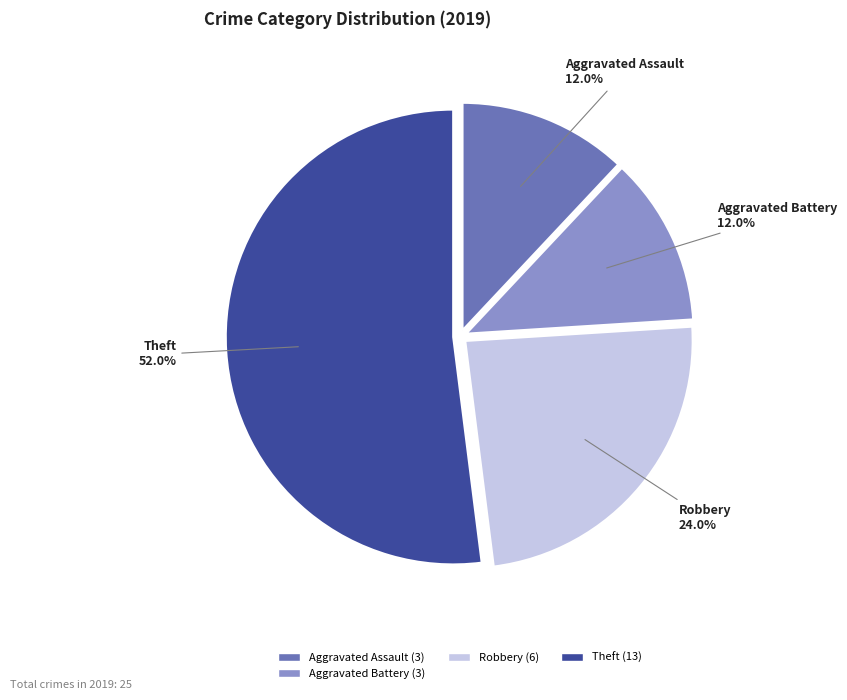

Does any single category account for the majority?

Yes